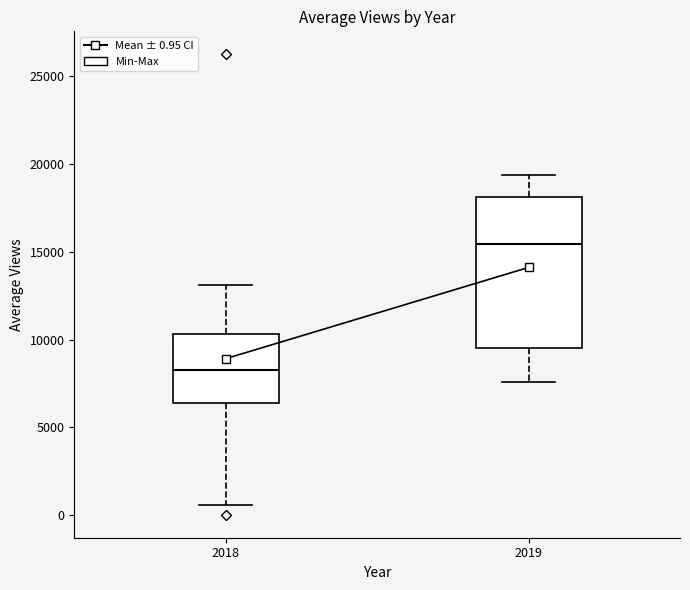

Where does the median line of the box at x = 2019 sit on the y-axis? The values are not printed on the chart, so give them approximately, as read against the axis.

15500